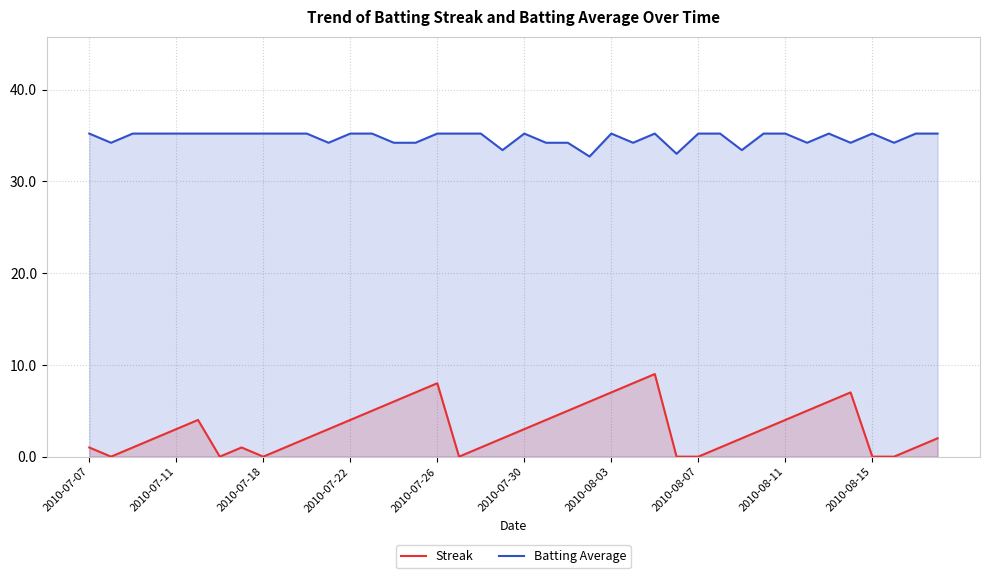

True or false: Batting Average and Streak cross at least once.

False